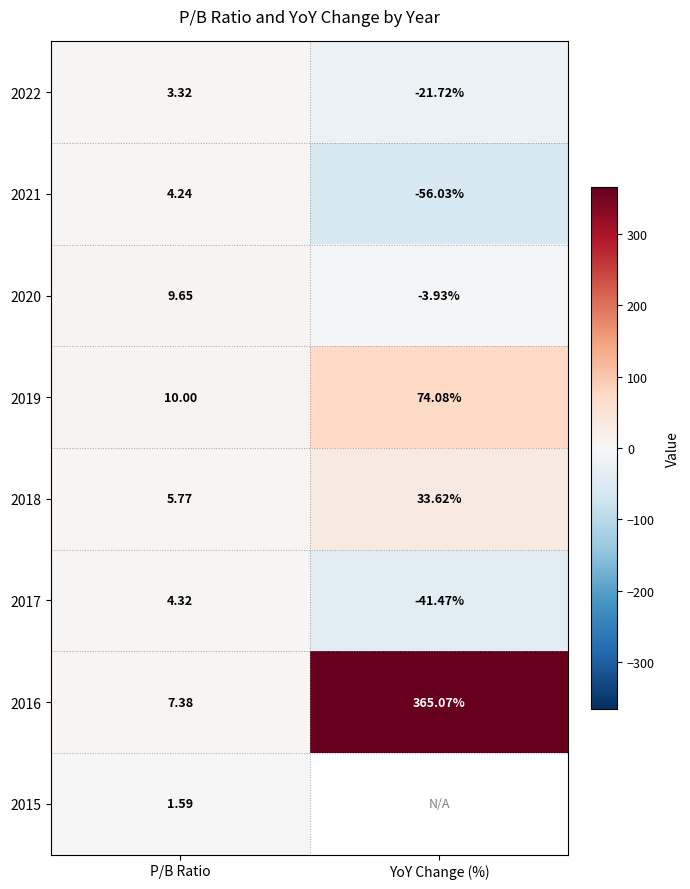

Which category has the lowest value across all series?

YoY Change (%)